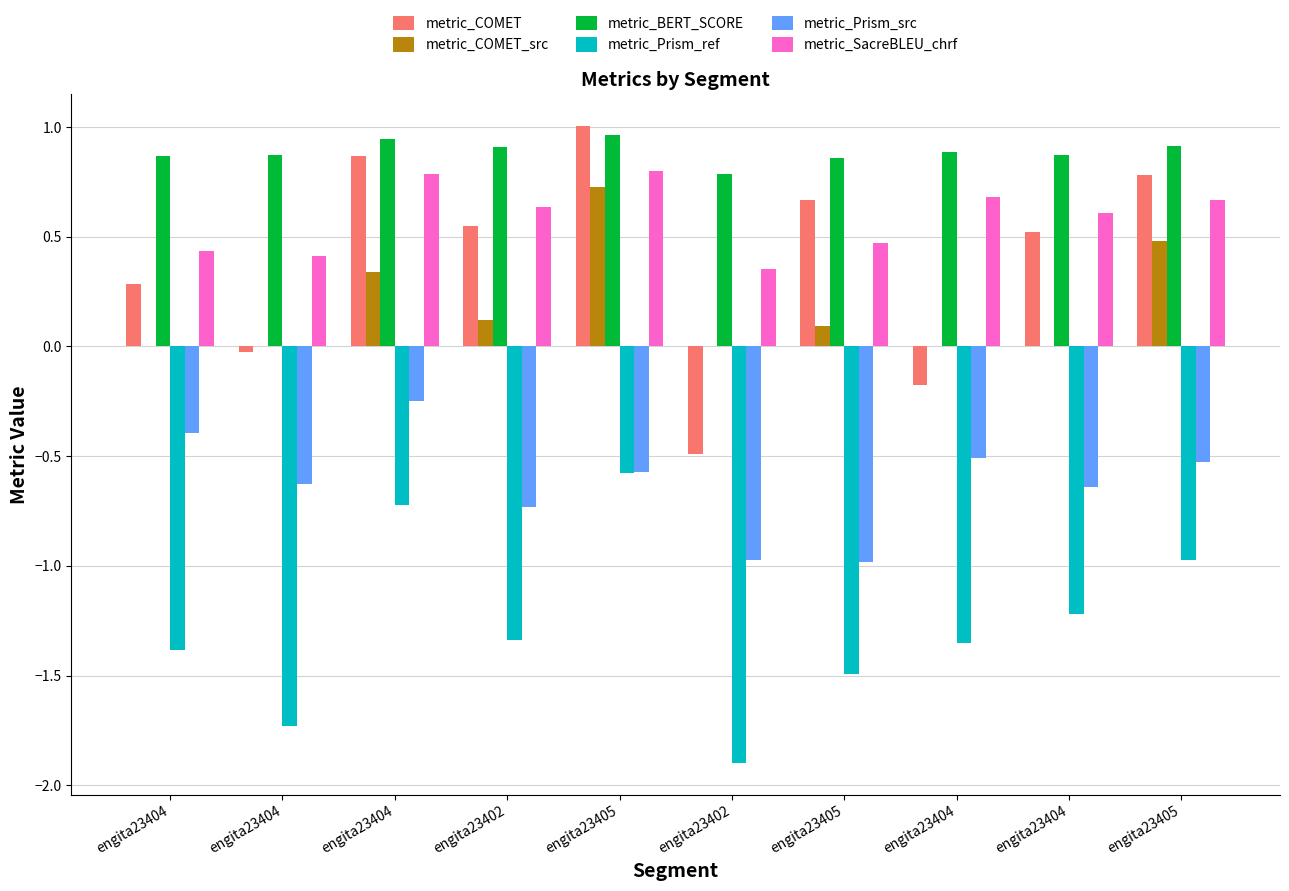

What are all the series names shown in the legend?

metric_COMET, metric_COMET_src, metric_BERT_SCORE, metric_Prism_ref, metric_Prism_src, metric_SacreBLEU_chrf